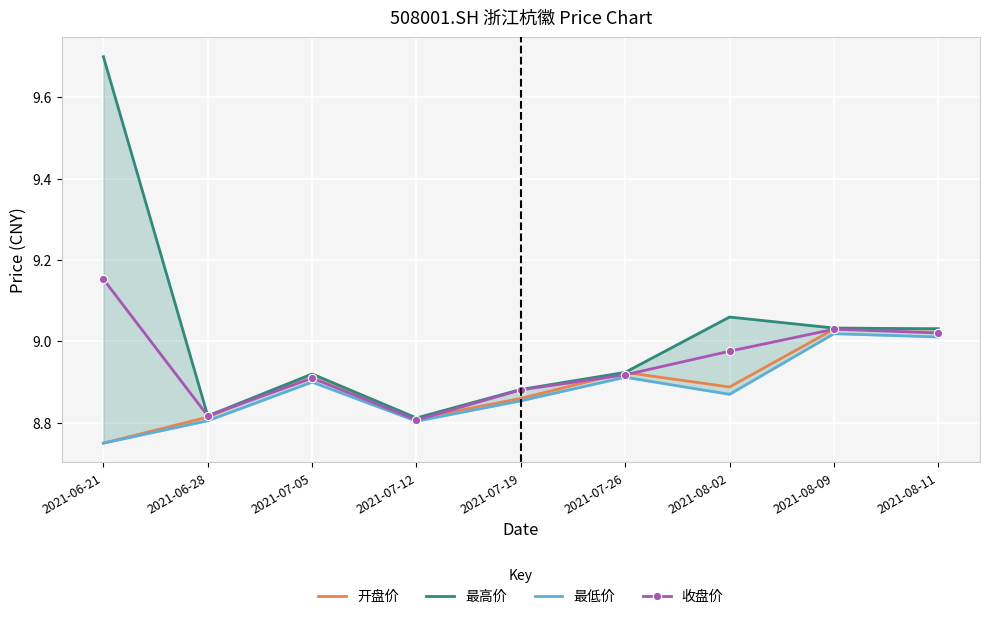

The 最高价 series shows 3.9 at 2021-08-11. True or false?

False